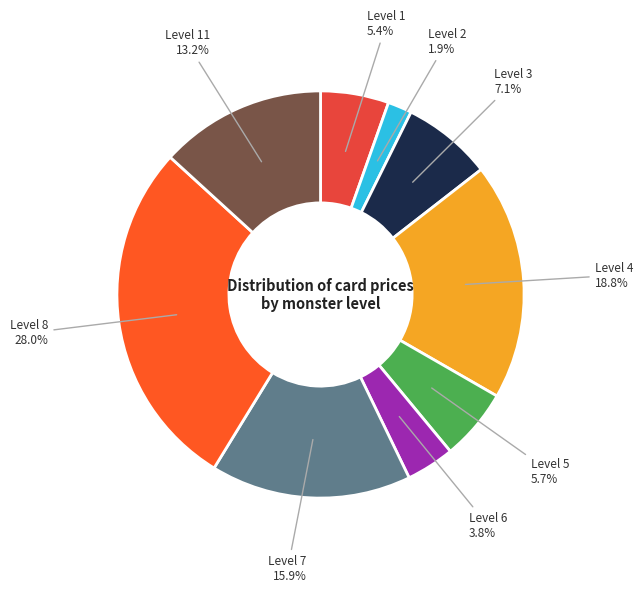

Count the number of slices in the pie.

9